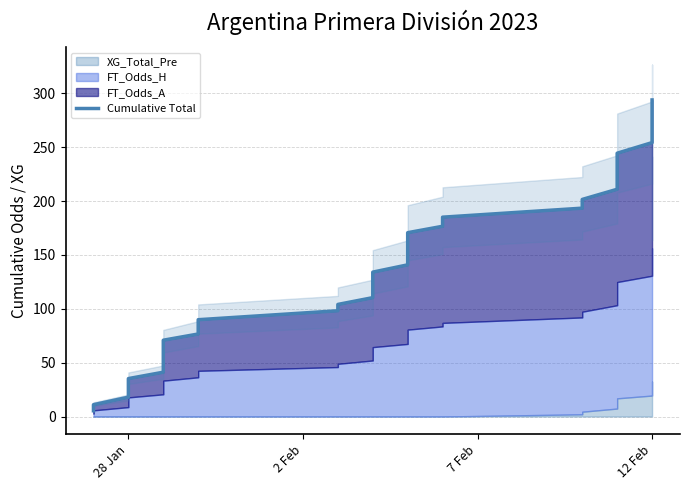

Reading left to right, extract all data points from this chart.

5.4	11.0	18.0	24.3	30.4	35.2	41.2	47.4	53.3	62.3	70.9	76.6	83.4	89.9	98.2	104.1	110.4	117.0	122.3	128.1	134.1	140.8	151.7	158.4	164.4	170.7	176.6	185.1	193.4	201.5	211.0	220.1	228.5	235.0	244.4	254.3	264.3	274.7	283.6	293.9